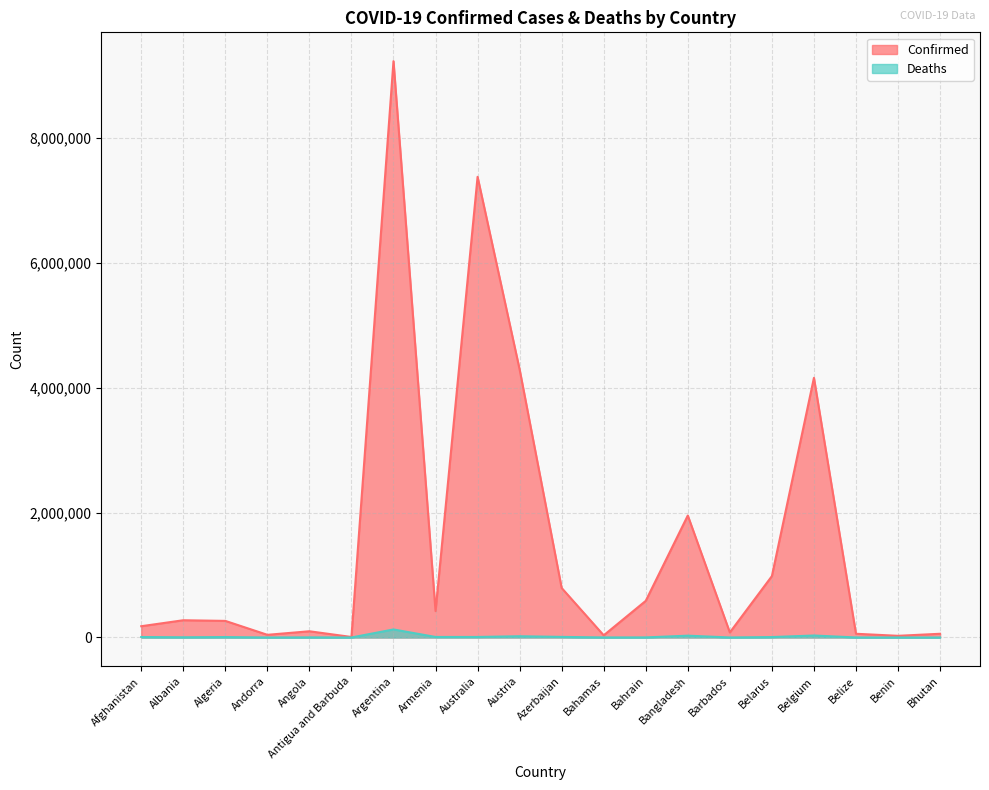

What is the sum of all Confirmed values?

30935244